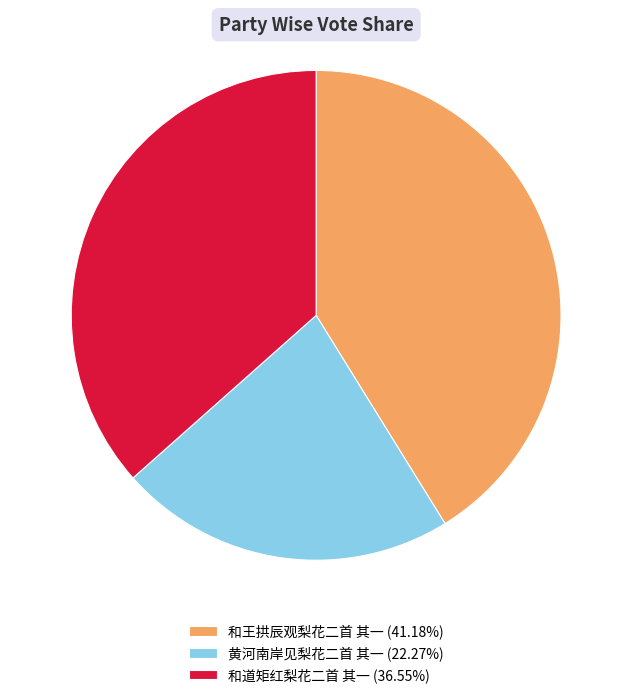

Is the sum of 黄河南岸见梨花二首 其一 and 和王拱辰观梨花二首 其一 greater than half?

Yes